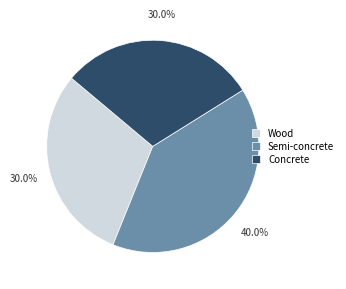

Between Semi-concrete and Concrete, which is larger?

Semi-concrete